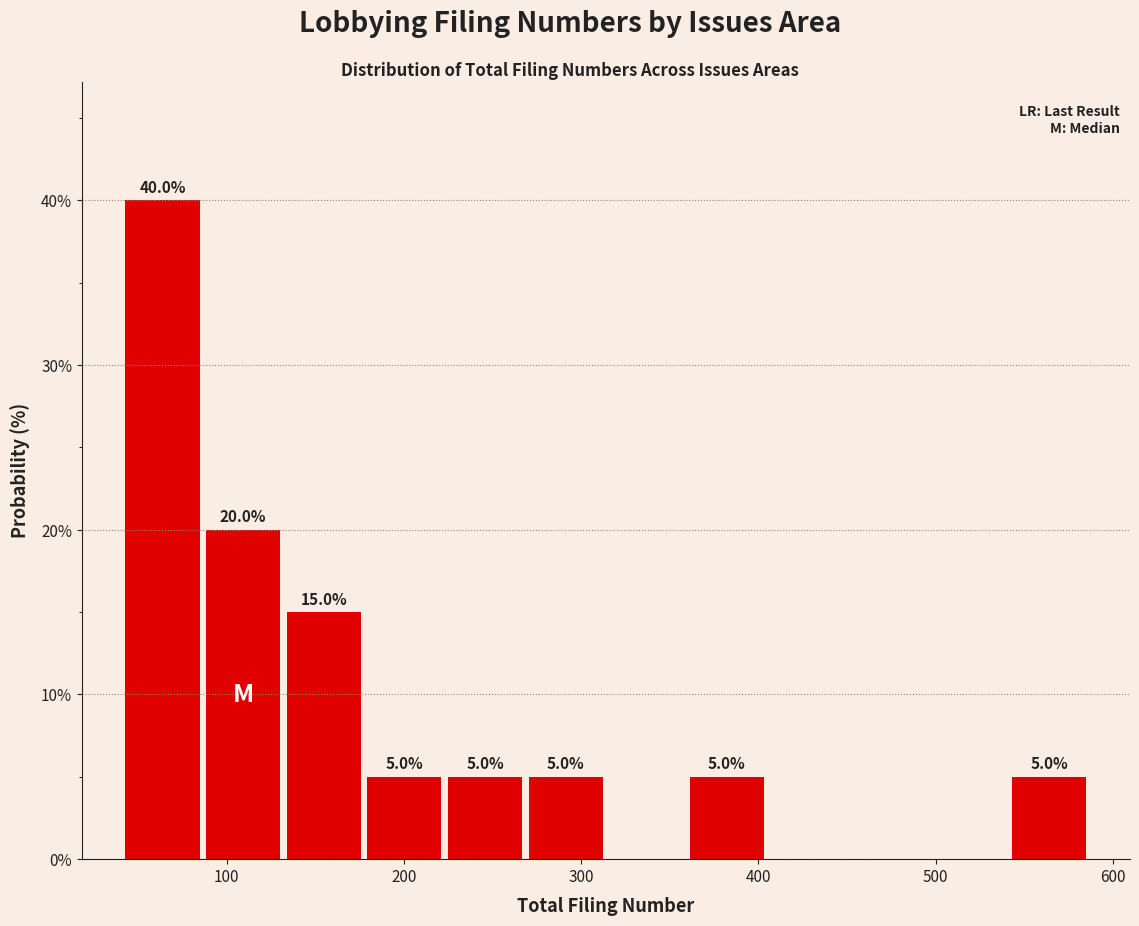

Which range on the x-axis has the tallest bar?

40 to 90